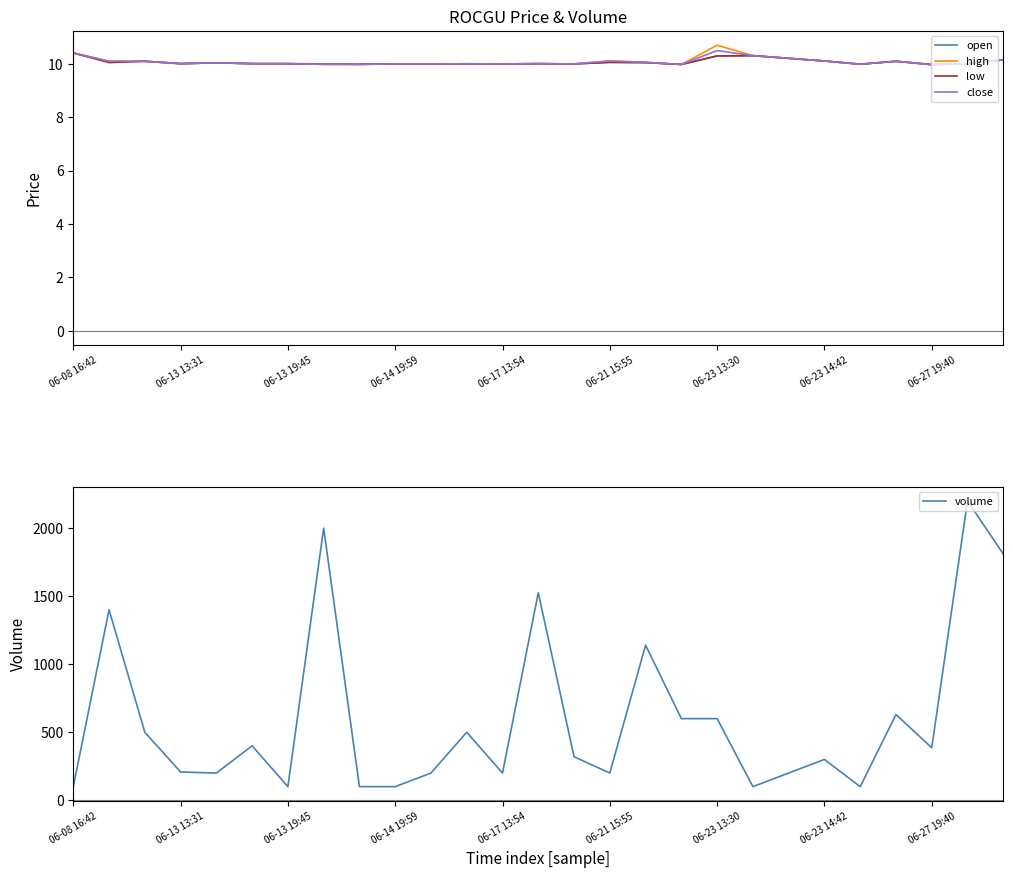

The value of high at 06-23 14:42 is 10.1. True or false?

True